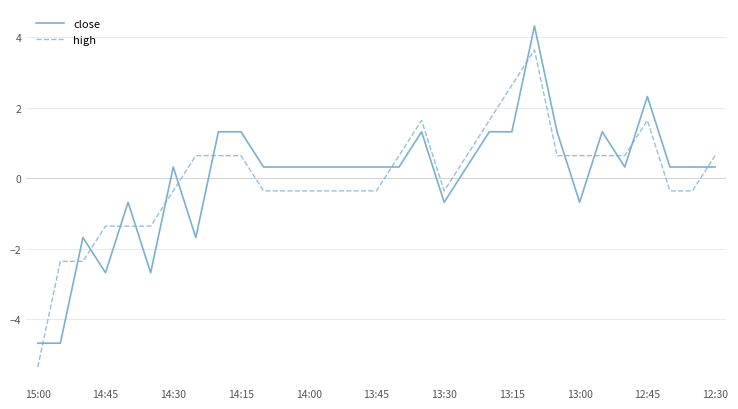

Which series ends up on top after the final intersection of close and high?

high